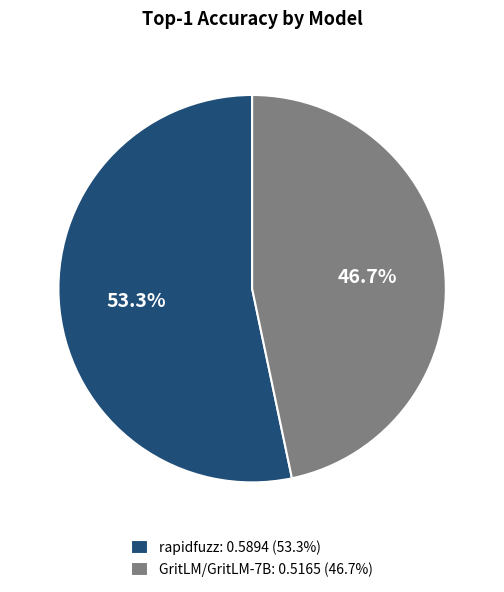

Is it true that GritLM/GritLM-7B is 47% of the pie?

True